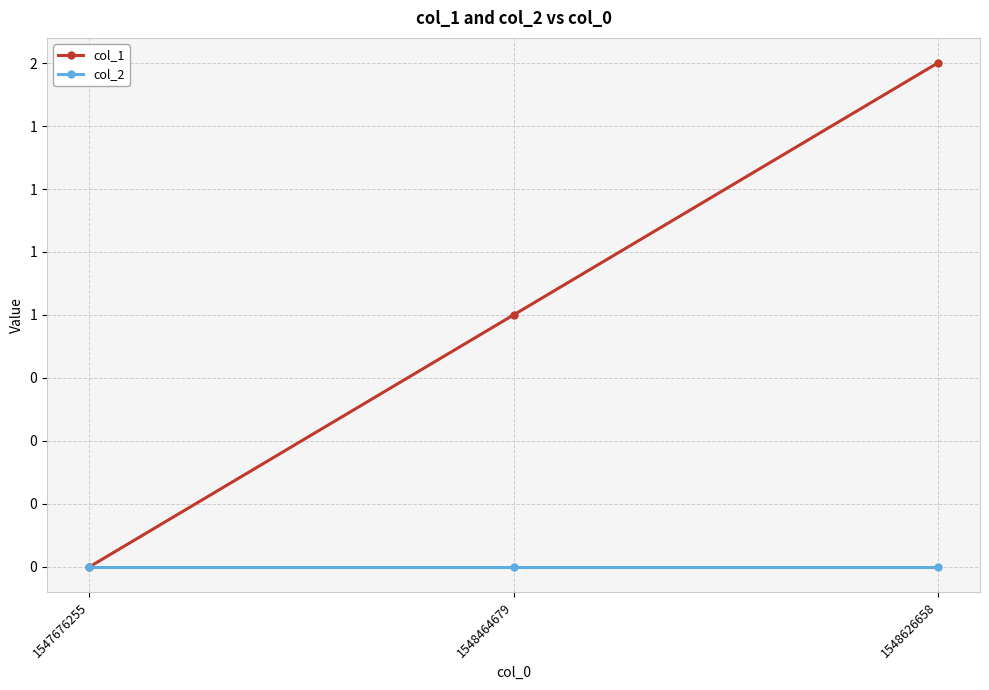

What are all the series names shown in the legend?

col_1, col_2